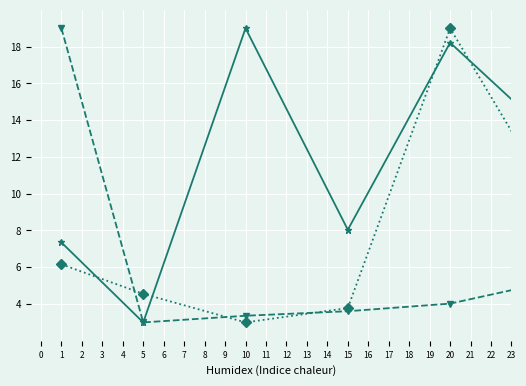

What is the greatest value displayed?

19.0